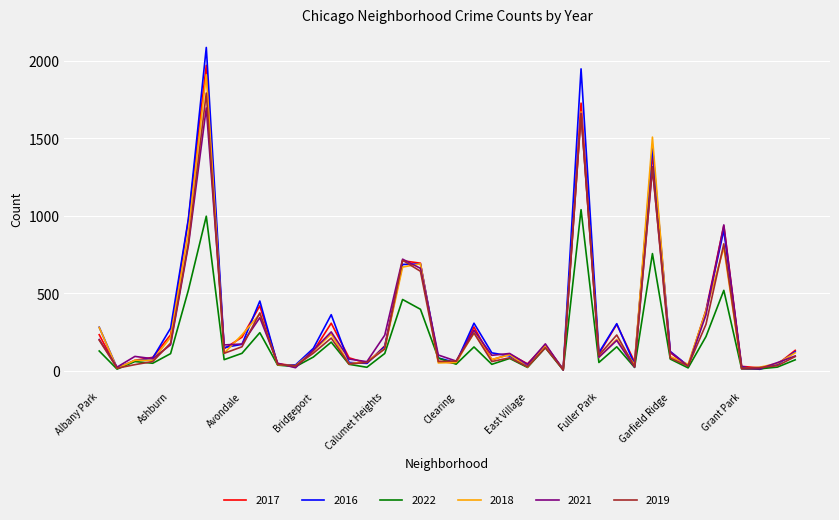

Which series has the widest spread of values?

2016